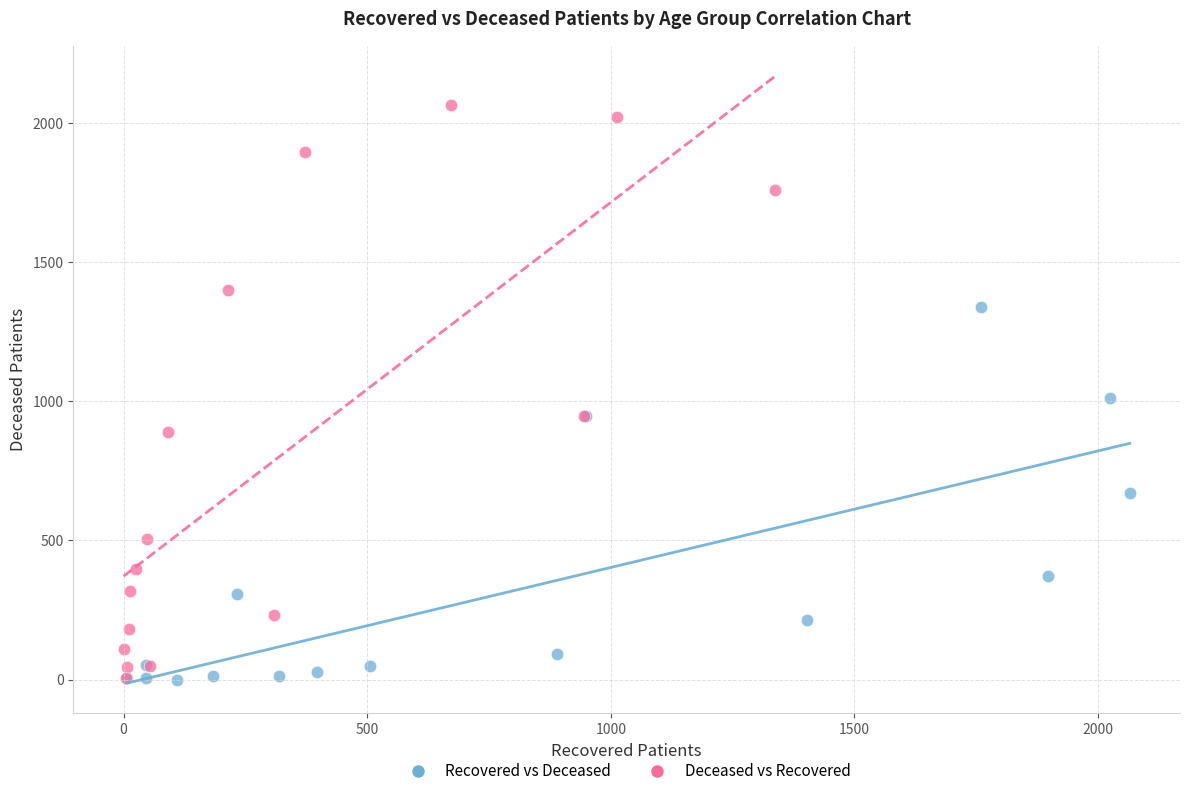

Which series reaches the maximum Y coordinate?

Deceased vs Recovered